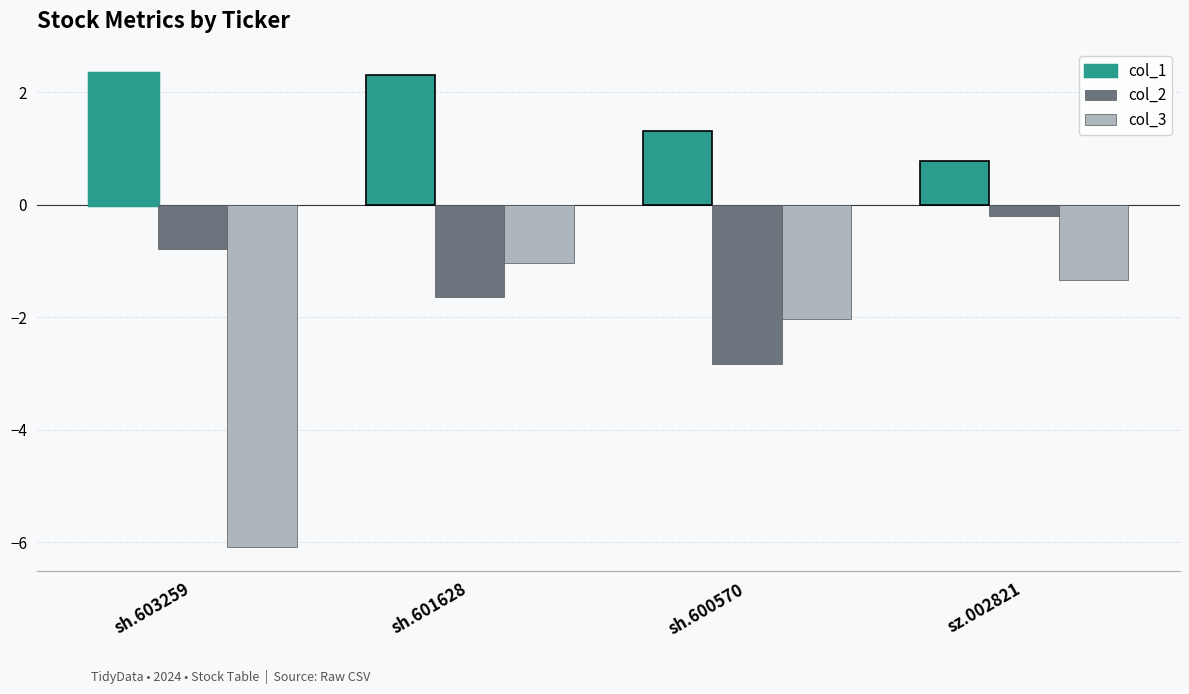

Reading left to right, list all the values displayed in this chart.

col_1: 2.3	2.3	1.3	0.8
col_2: -0.8	-1.6	-2.8	-0.2
col_3: -6.1	-1.0	-2.0	-1.3